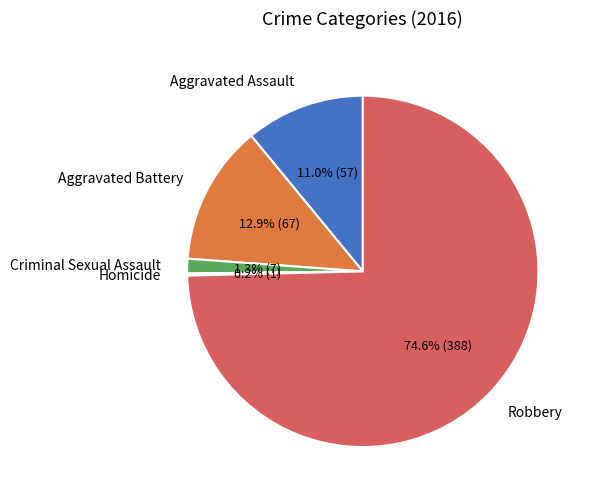

Do Aggravated Battery and Robbery together represent more than half of the pie?

Yes